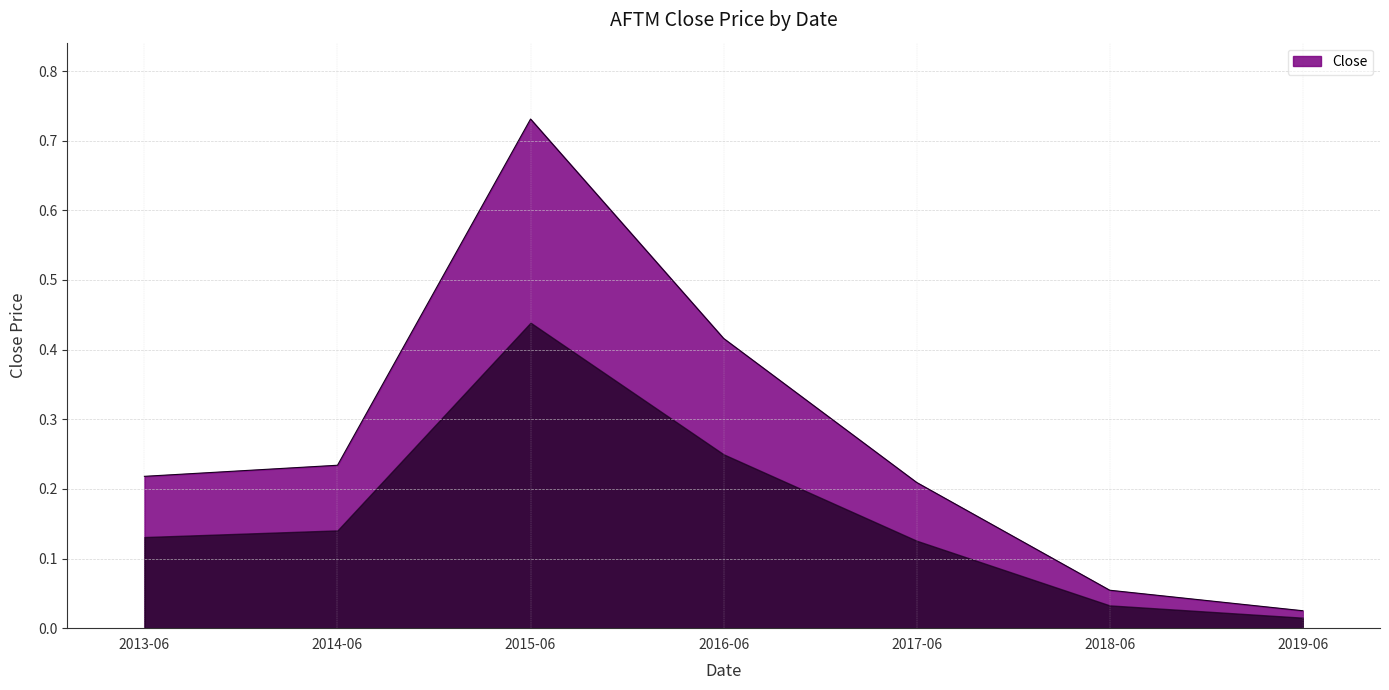

Is it true that the value at 2015-06 is 0.5?

False